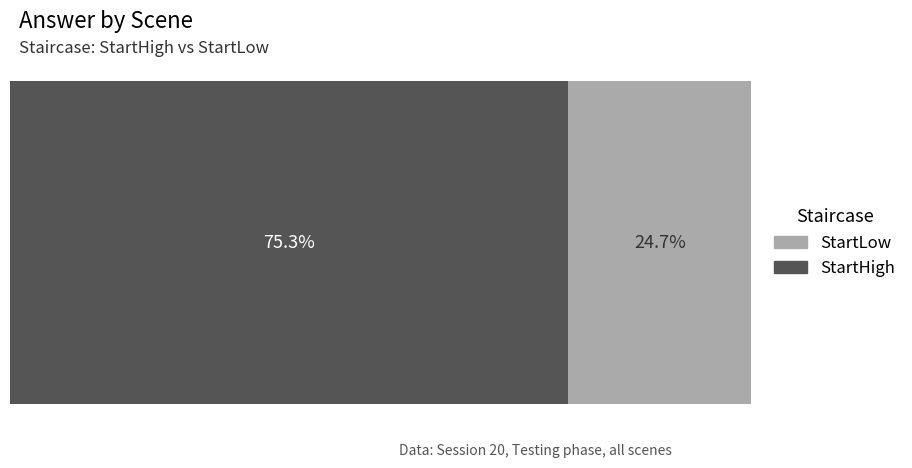

List the series in order of their peak value, highest first.

StartHigh, StartLow